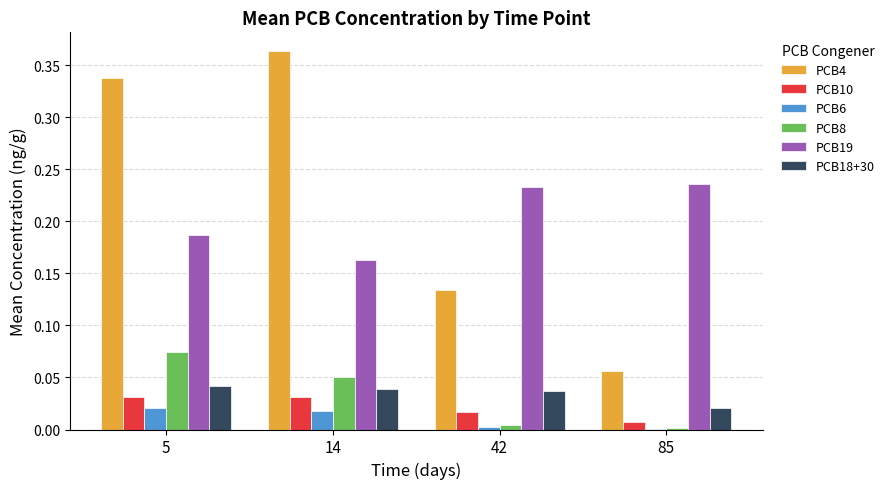

What is the total value across all series at 14?

0.7